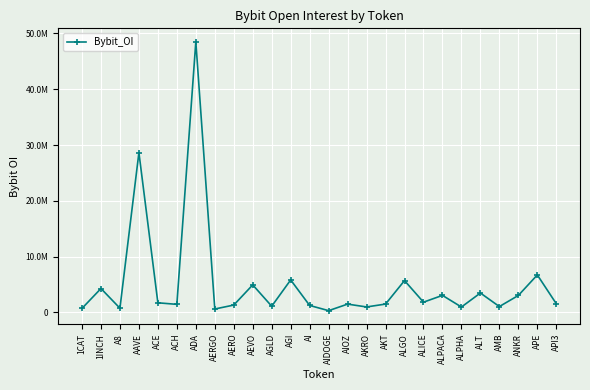

Does the chart have visible grid lines?

Yes